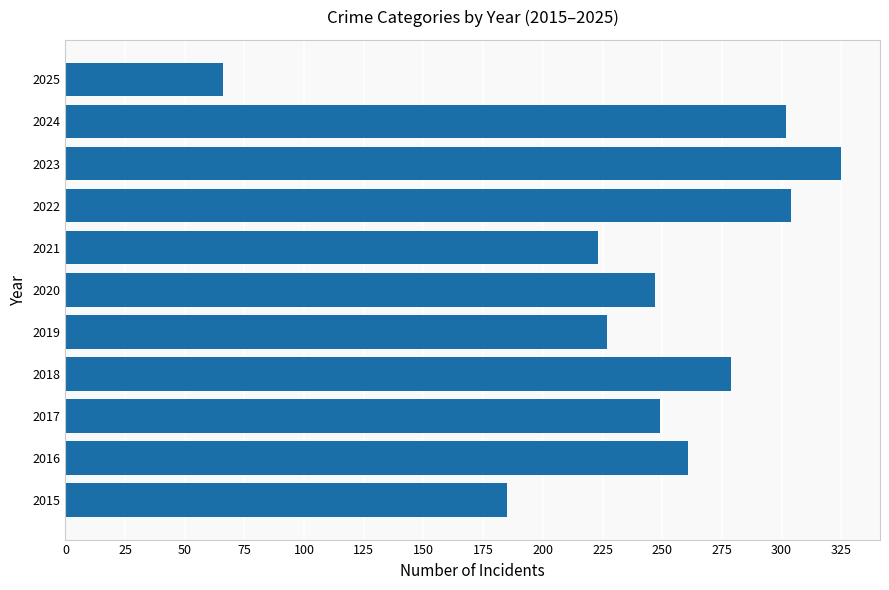

What is the smallest value displayed?

66